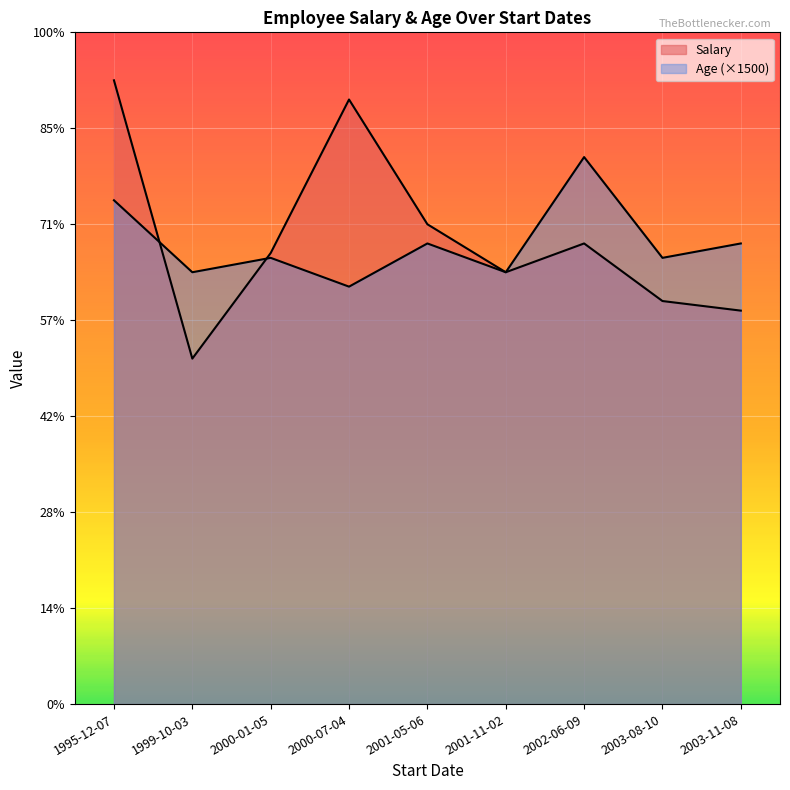

Reading right to left, what are all the values shown in this chart?

Salary: 2003-08-10=42000	2002-06-09=48000	2003-11-08=41000	1995-12-07=65000	2001-05-06=50000	2000-01-05=47000	2000-07-04=63000	1999-10-03=36000	2001-11-02=45000
Age: 2003-08-10=31	2002-06-09=38	2003-11-08=32	1995-12-07=35	2001-05-06=32	2000-01-05=31	2000-07-04=29	1999-10-03=30	2001-11-02=30